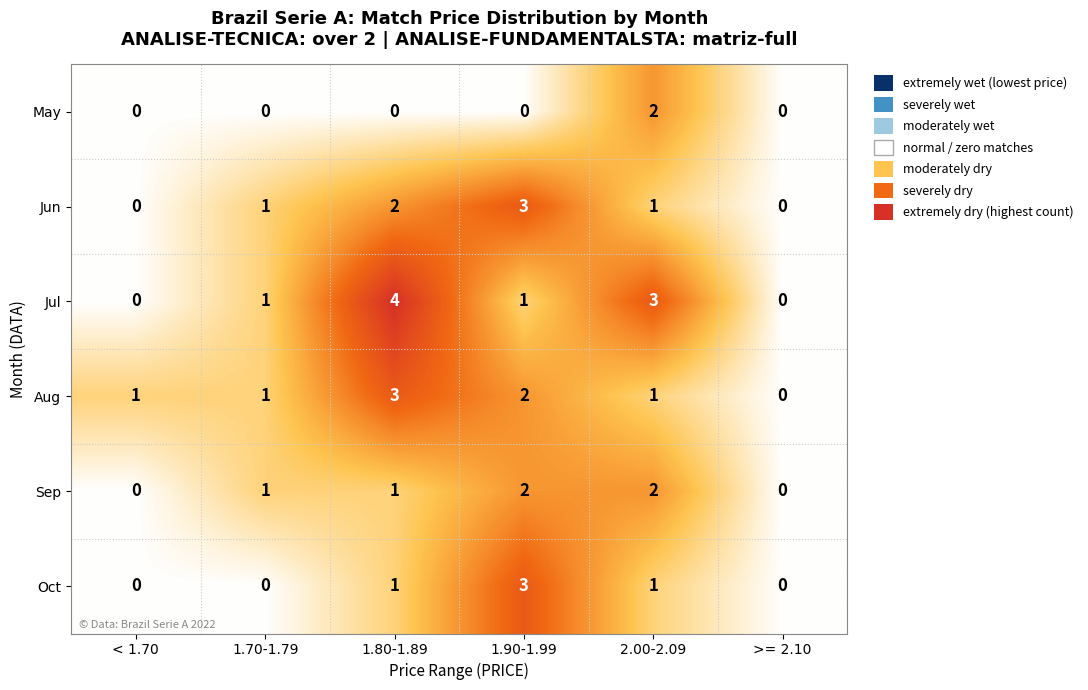

What is the sum of all Sep values?

6